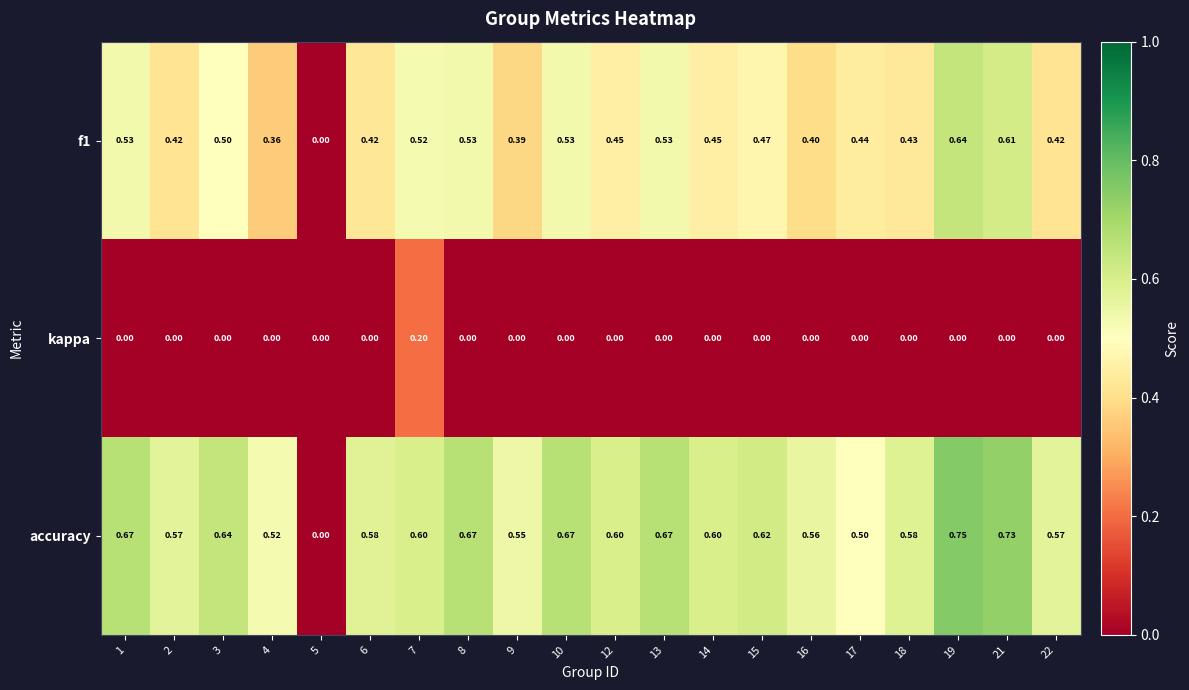

Rank the series by their maximum value, from highest to lowest.

accuracy, f1, kappa